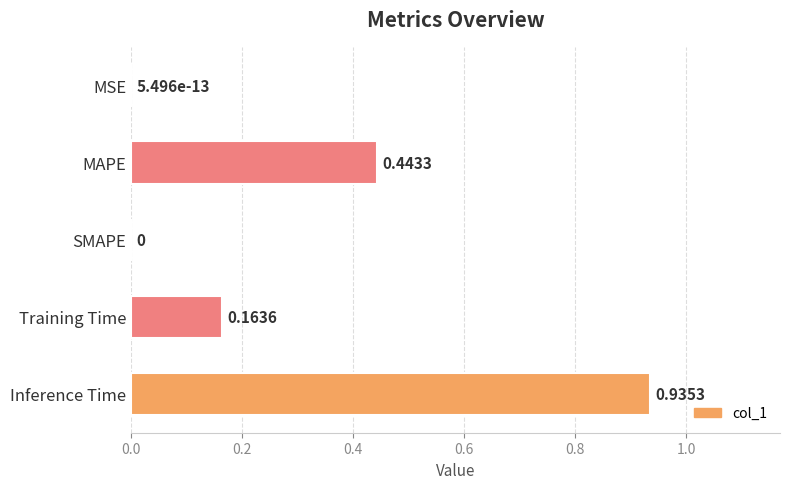

What is the sum of all values?

1.5